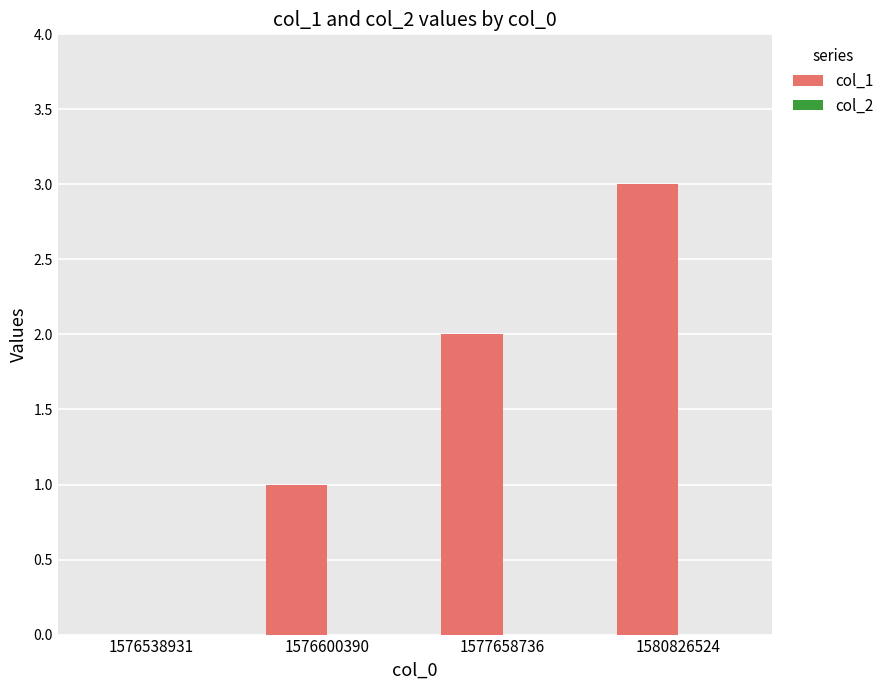

What is the change in value from 1577658736 to 1580826524?

+1